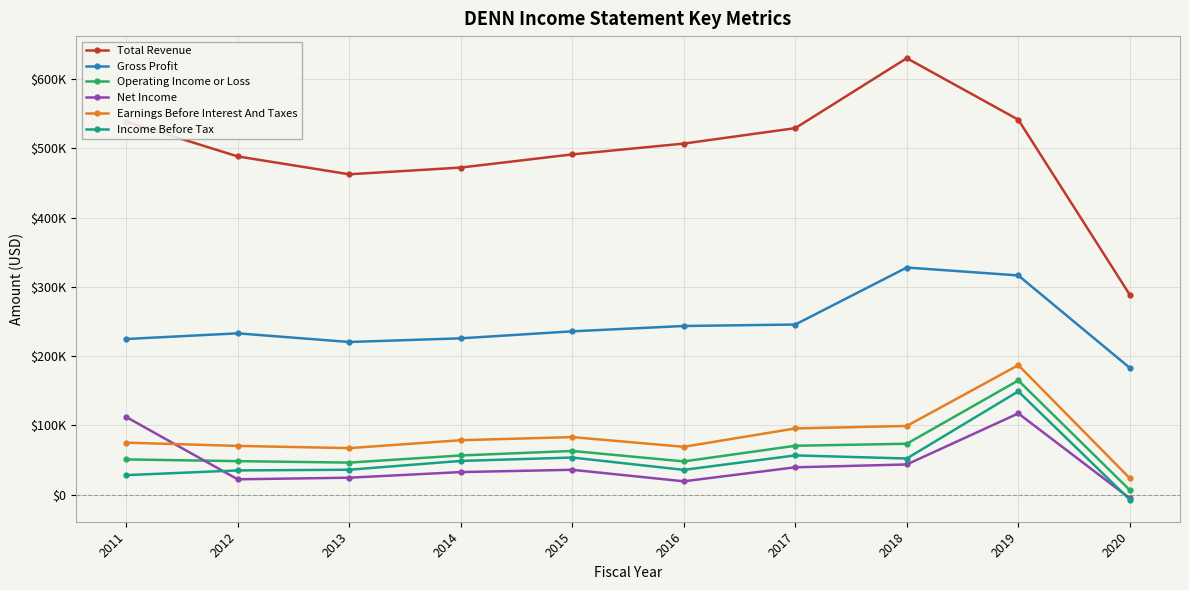

Does the chart display data point markers on the line(s)?

Yes